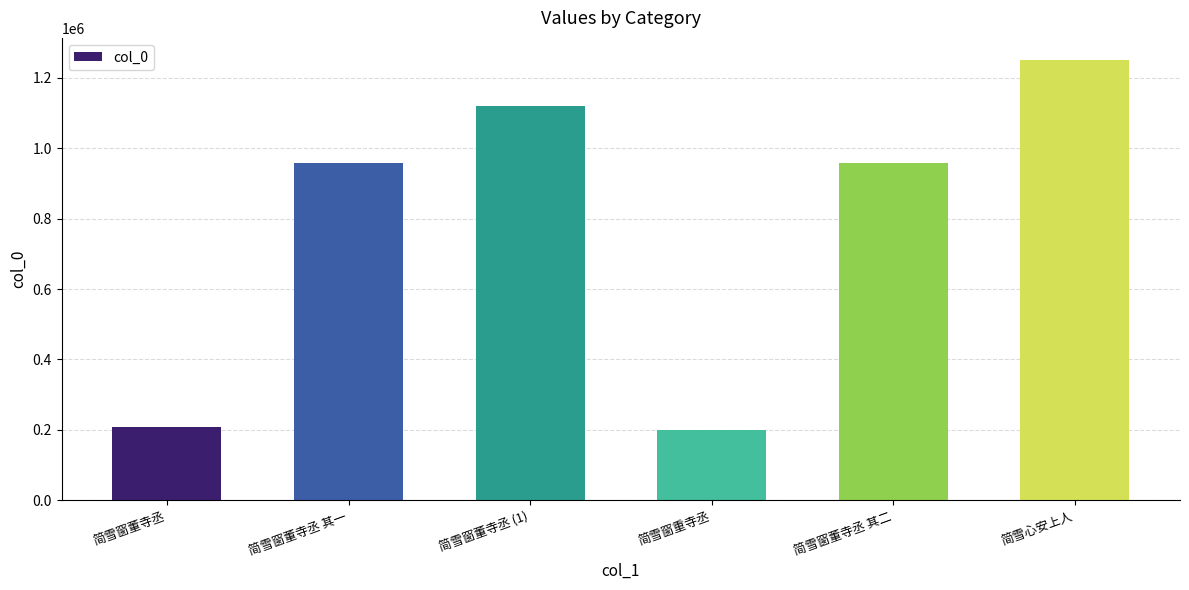

How many series are shown in this chart?

1